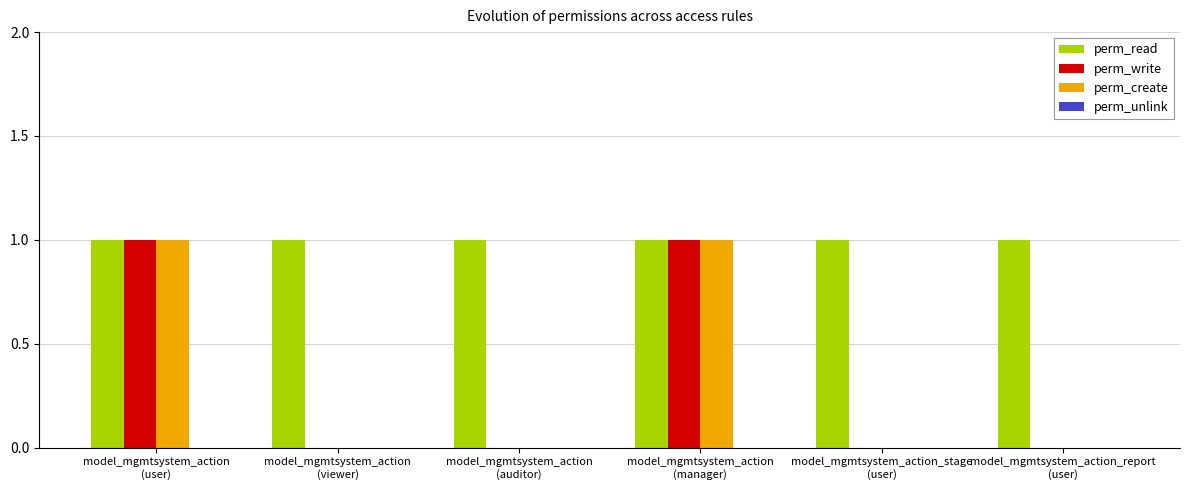

Which series has the largest total across all categories?

perm_read